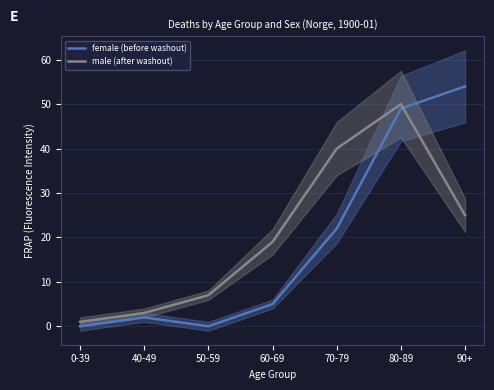

Which category has the lowest value in the female (before washout) series?

0-39